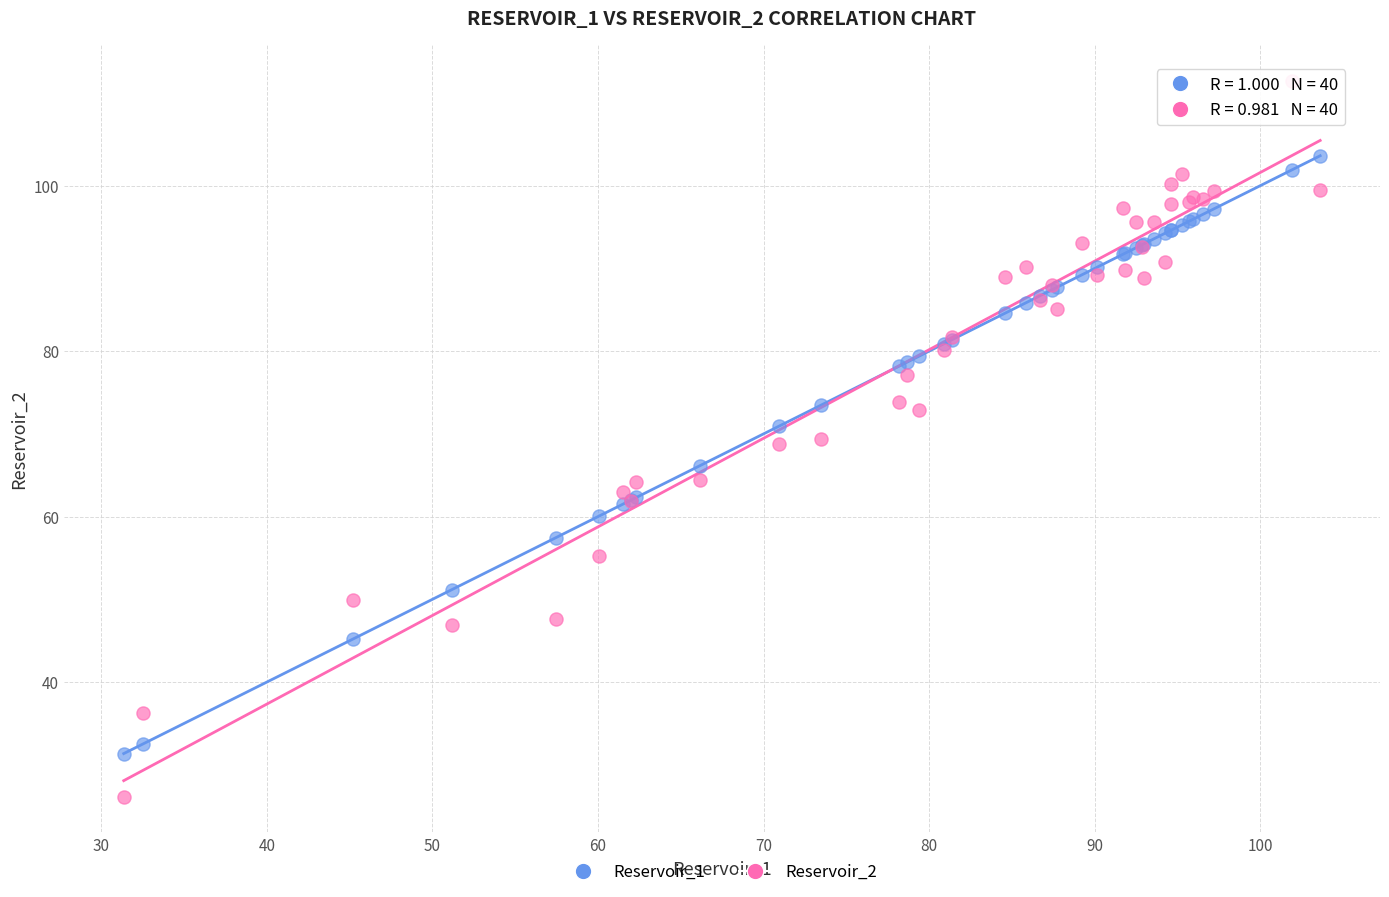

Which series contains the highest Y value?

Reservoir_2